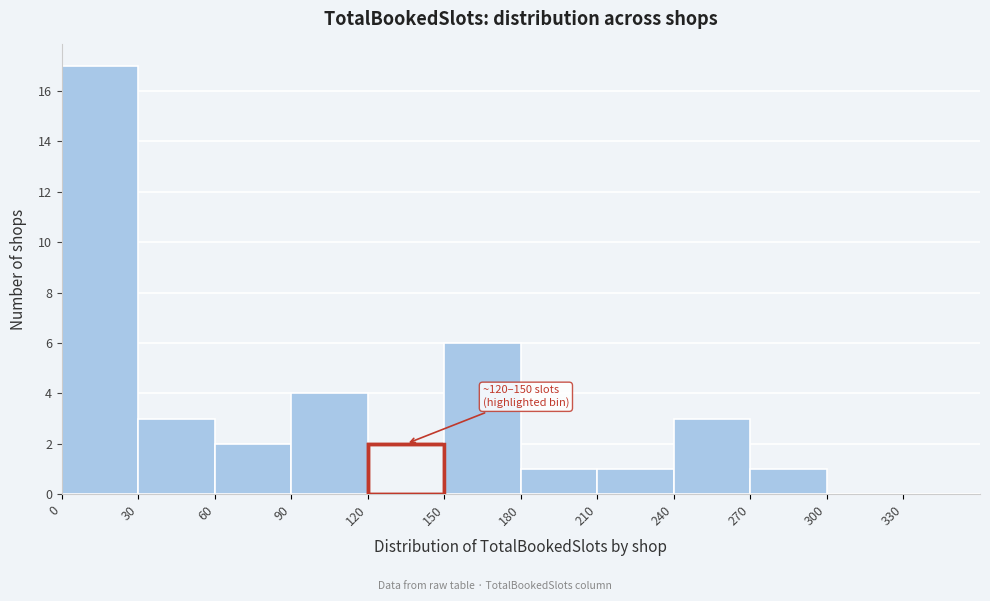

Which range on the x-axis has the tallest bar?

0 to 30